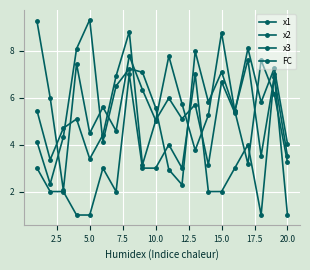

How many lines are shown in the chart?

4